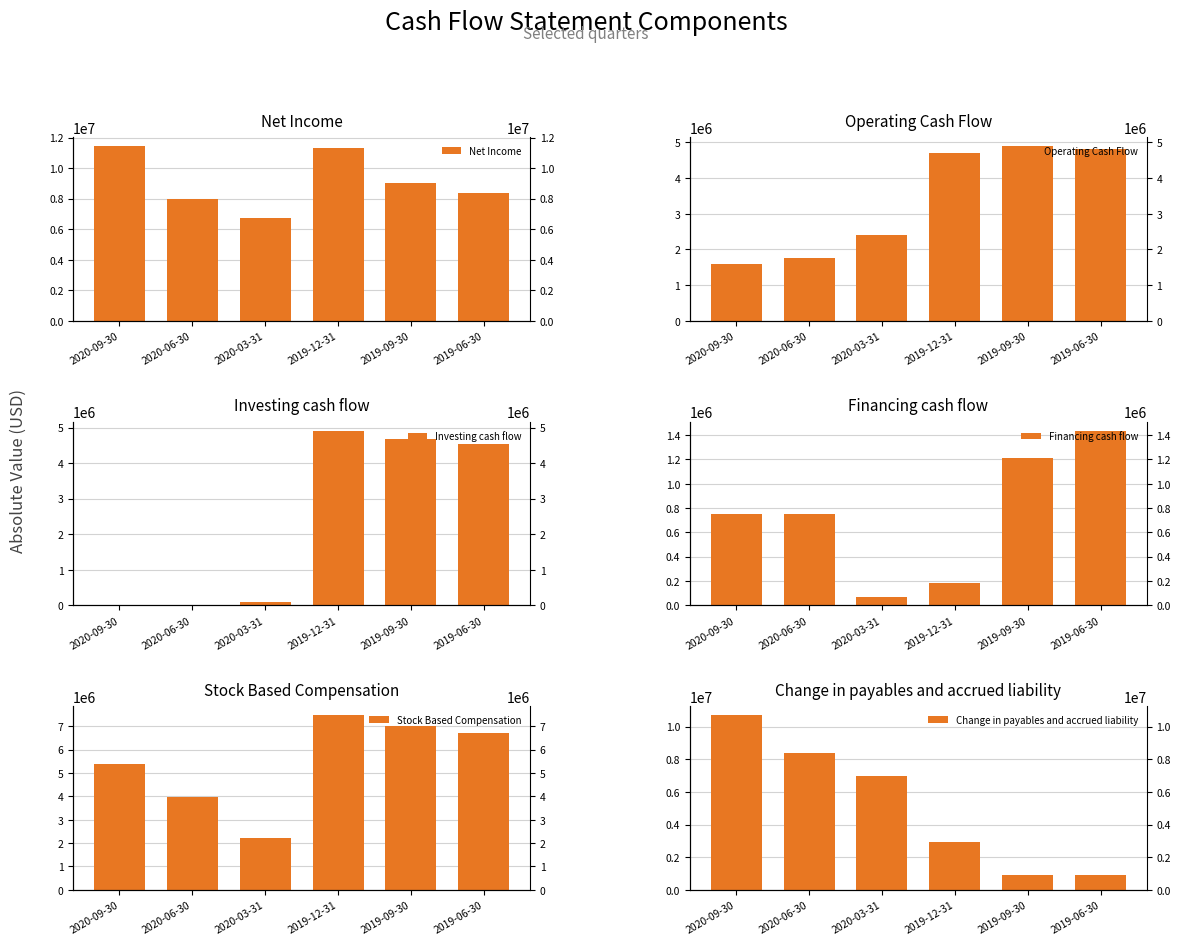

At which label is Financing cash flow closest to 753100?

2020-09-30